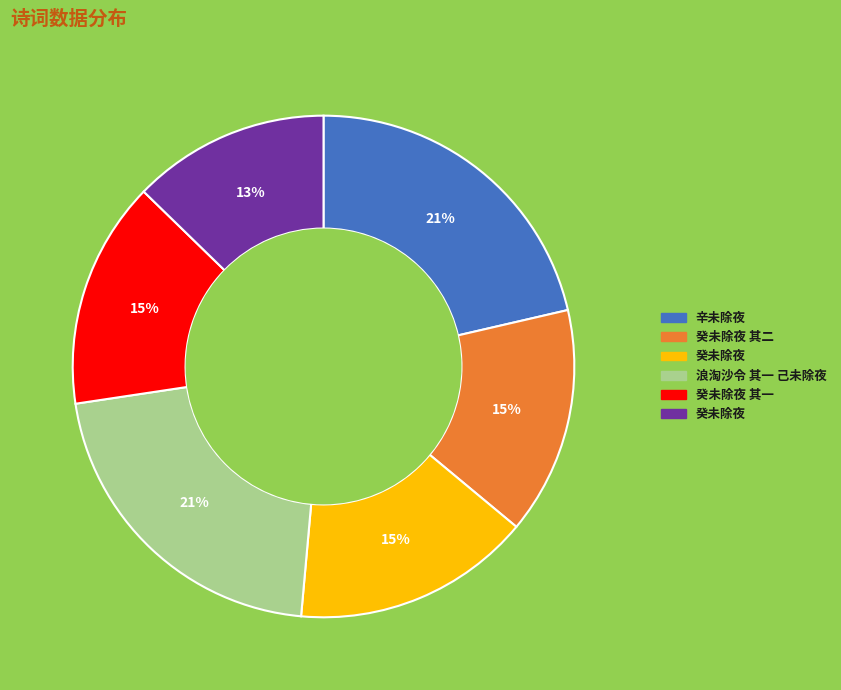

Does any single category account for the majority?

No